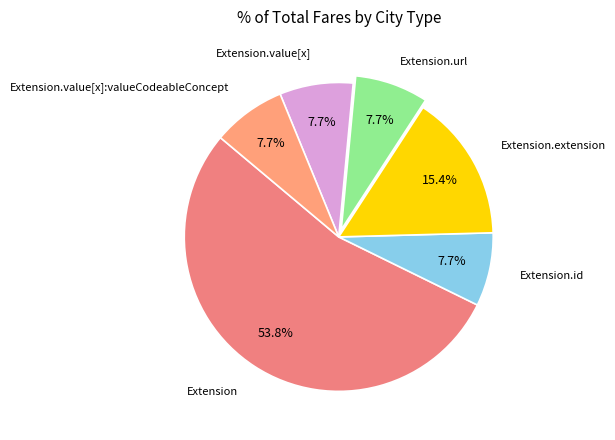

What is the largest slice in the pie chart?

Extension